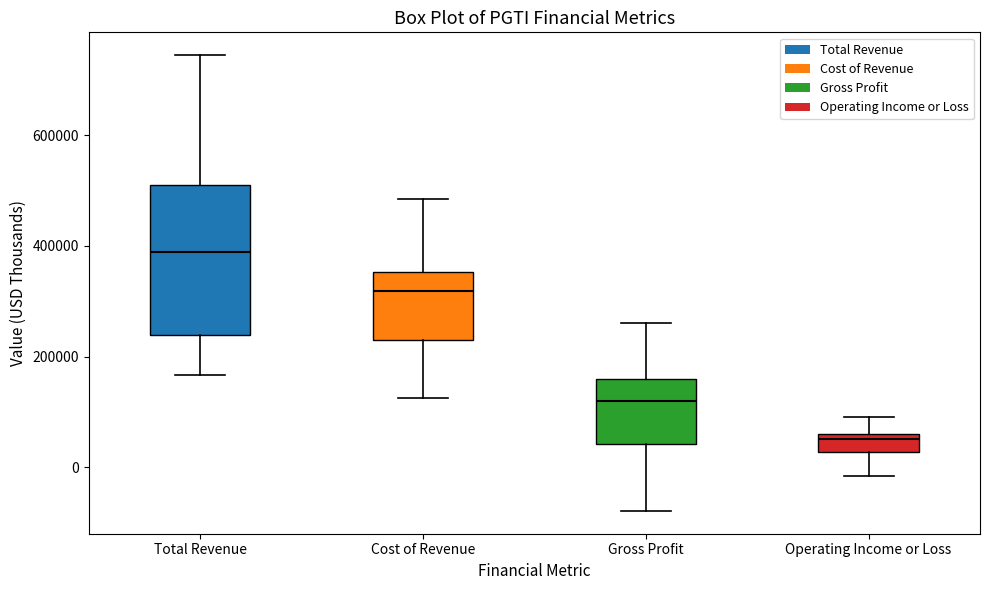

Reading left to right, transcribe this box plot: for each box, give where its median line is, the range the box spans, and where its two whiskers end, as read against the y-axis. The values are not printed on the chart, so give them approximately, as read against the axis.

Total Revenue: median 380000, box 240000 to 520000, whiskers 160000 to 740000
Cost of Revenue: median 320000, box 220000 to 360000, whiskers 120000 to 480000
Gross Profit: median 120000, box 40000 to 160000, whiskers -80000 to 260000
Operating Income or Loss: median 60000 (just below the box's upper edge), box 20000 to 60000, whiskers -20000 to 100000